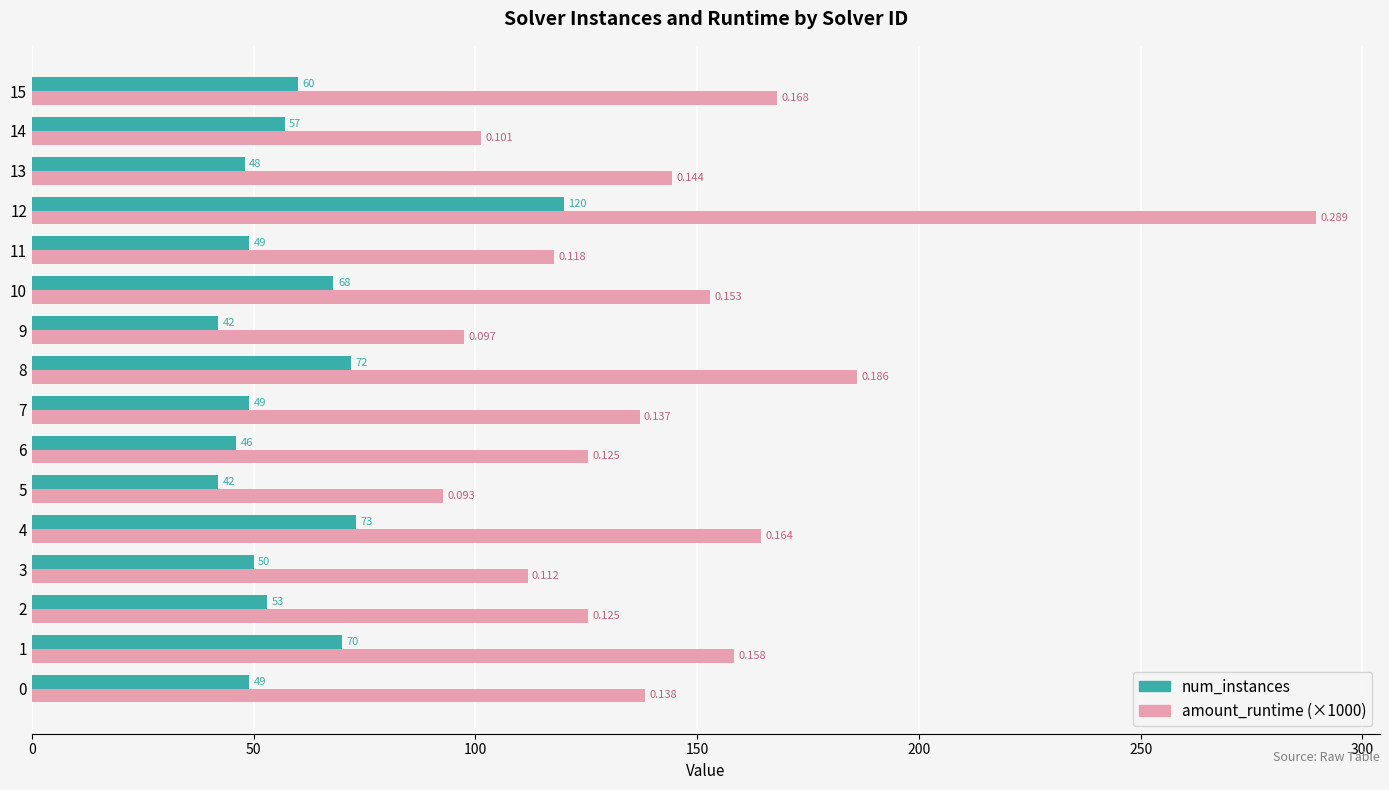

How many series are shown in this chart?

2